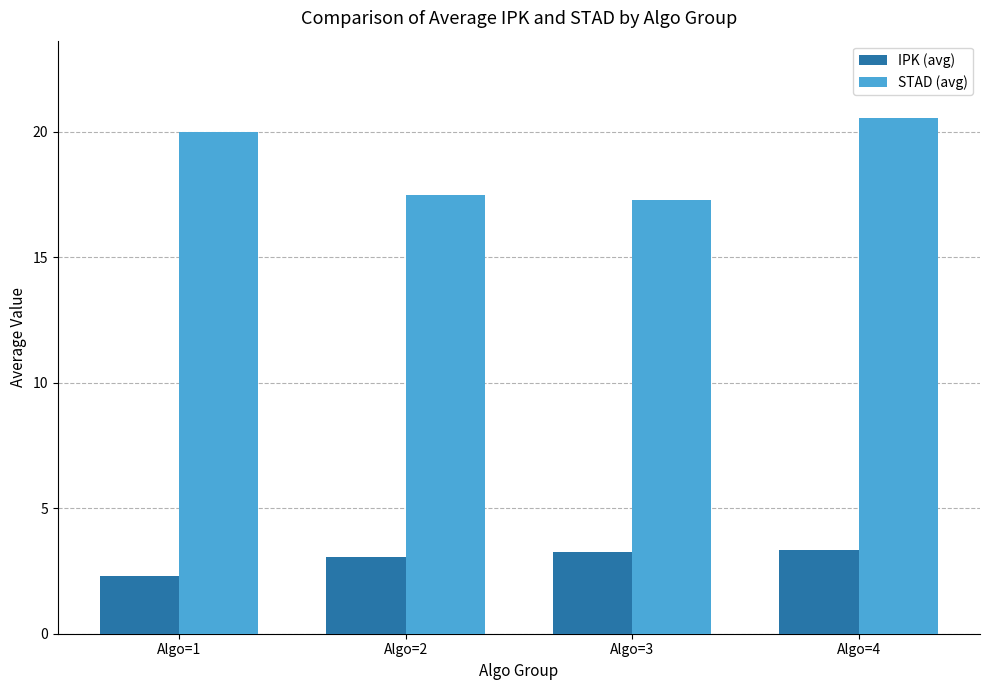

What is the spread (max minus min) of values at Algo=3?

14.1